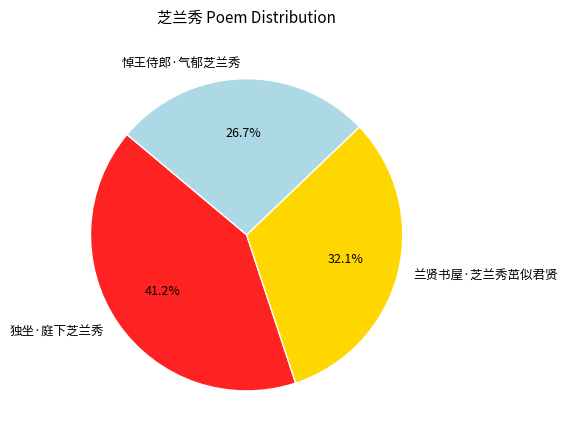

To the nearest percent, what is the difference between the 兰贤书屋·芝兰秀茁似君贤 and 悼王侍郎·气郁芝兰秀 slice percentages?

5%